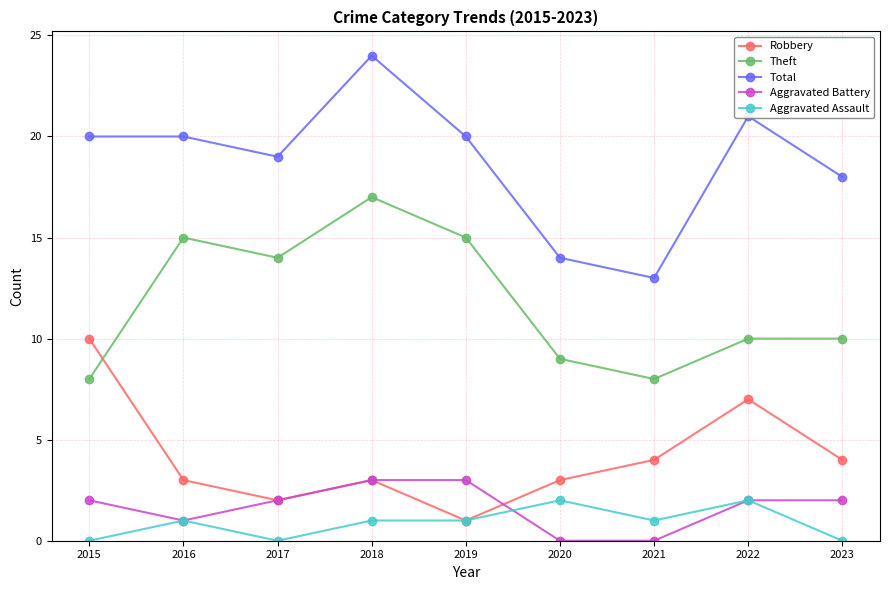

At which category is the sum across all series the highest?

2018